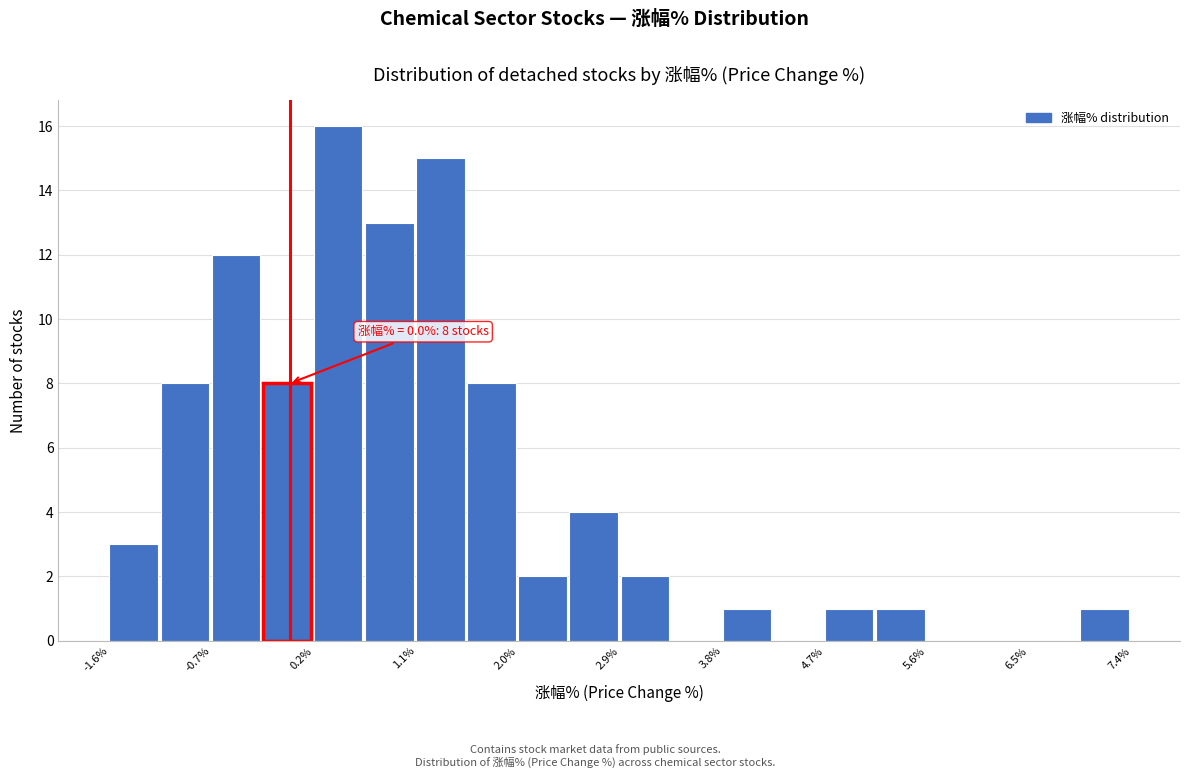

Which range on the x-axis has the tallest bar?

0.2 to 0.7